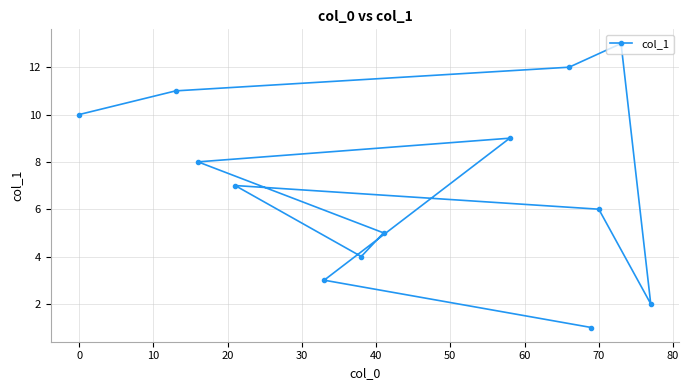

How many series are shown in this chart?

1